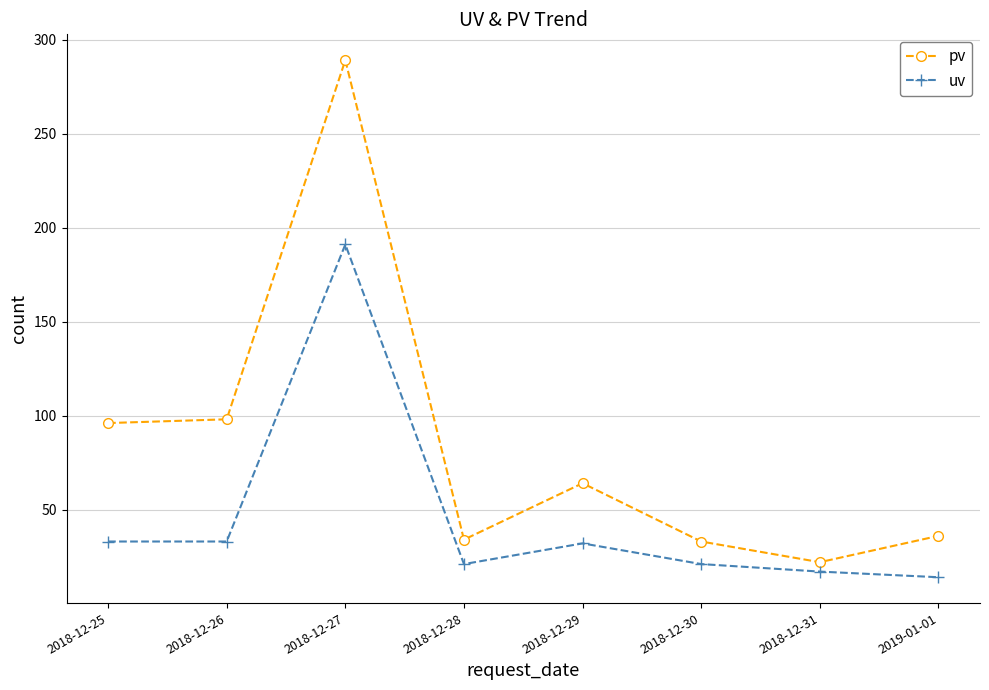

Is it true that pv equals 56 at 2018-12-26?

False